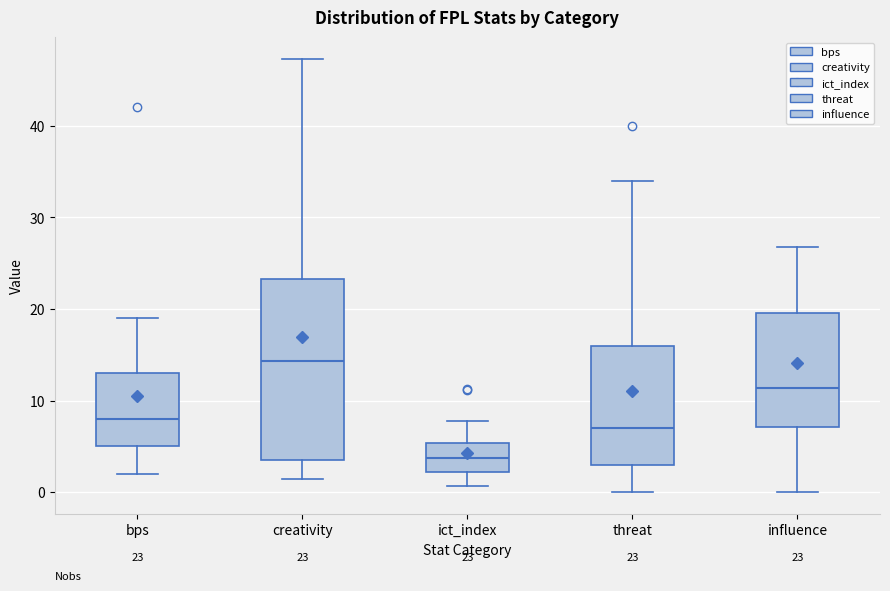

Which box is the tallest, from its lower edge to its upper edge?

creativity